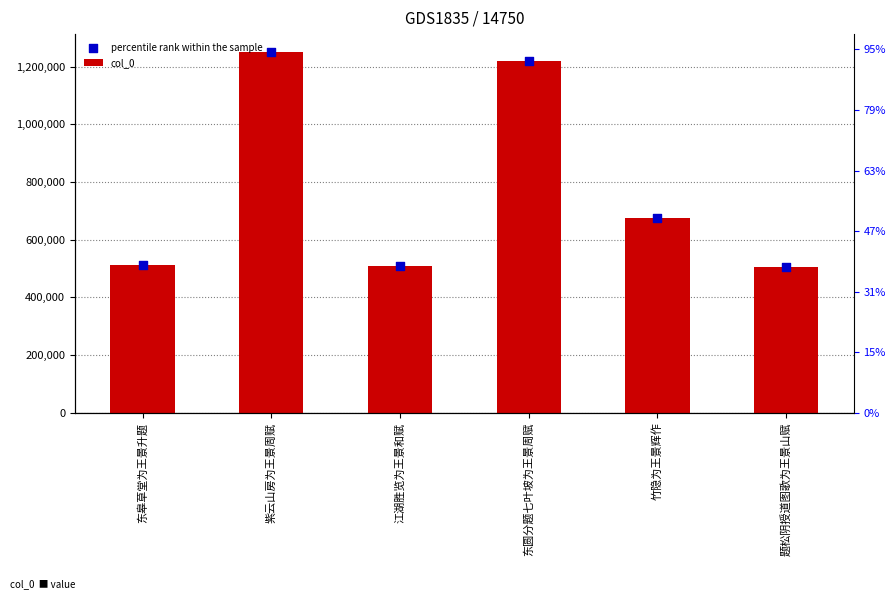

Which series reaches the maximum Y coordinate?

col_0